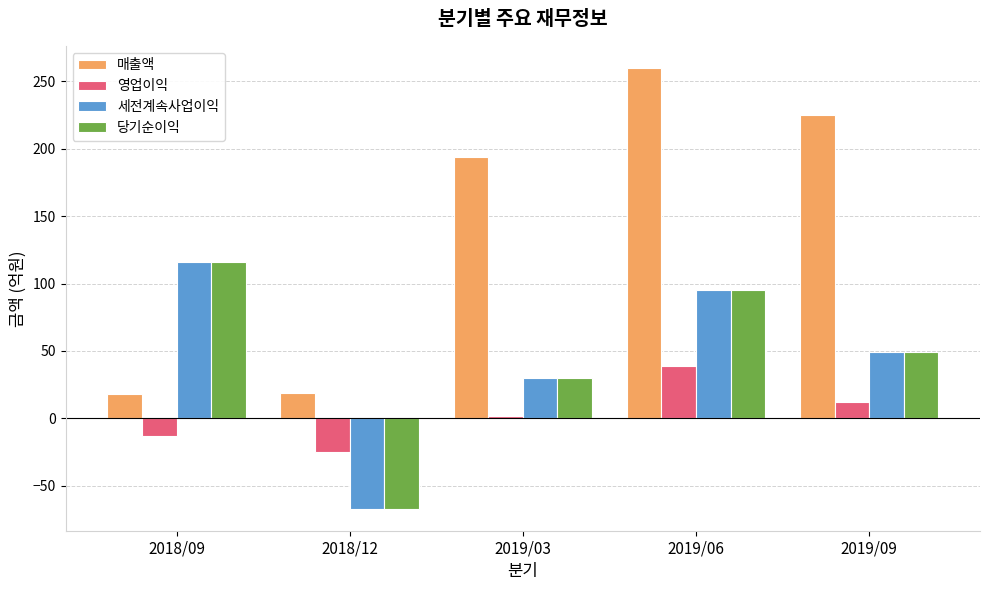

Which category has the highest value in the 영업이익 series?

2019/06